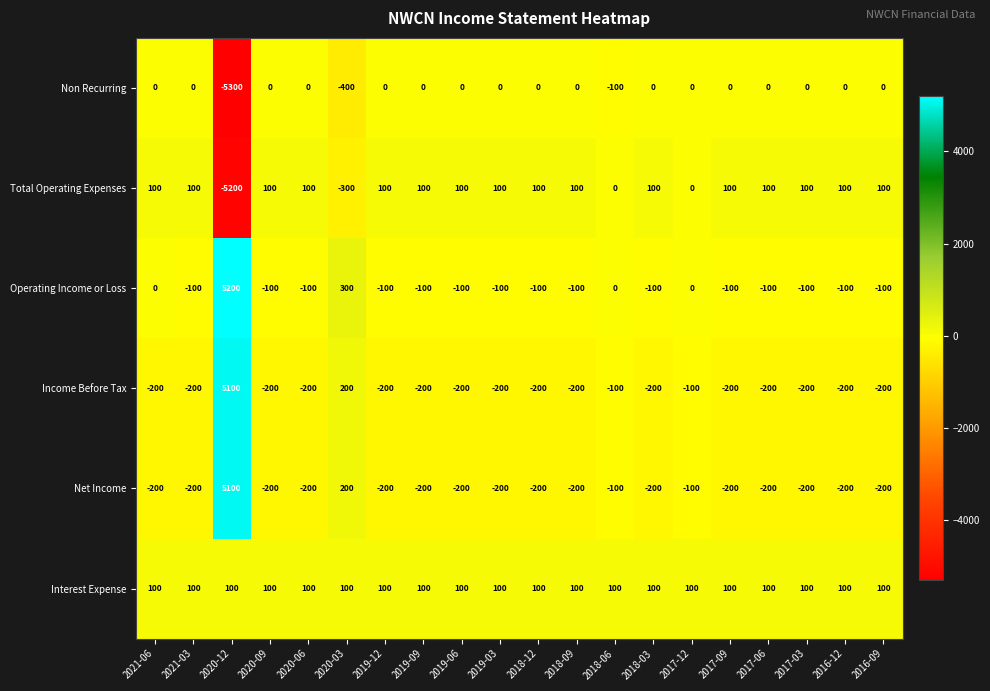

Read the Operating Income or Loss value at 2021-03, to the nearest 10.

-100